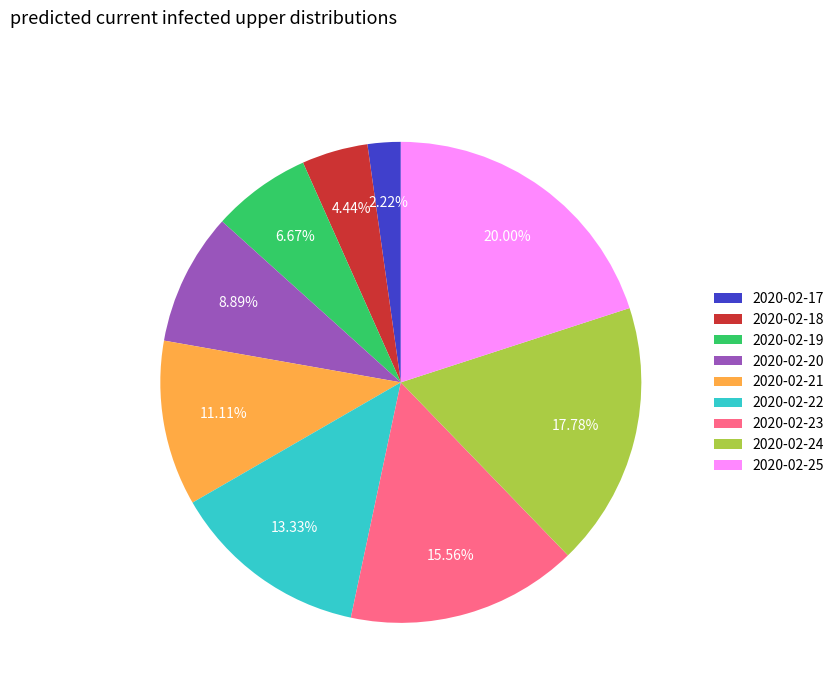

Combined, what portion of the pie is 2020-02-21 and 2020-02-22?

24.4%